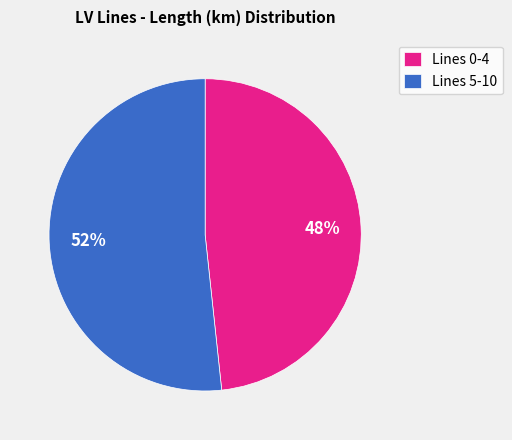

Which has a higher value, Lines 0-4 or Lines 5-10?

Lines 5-10